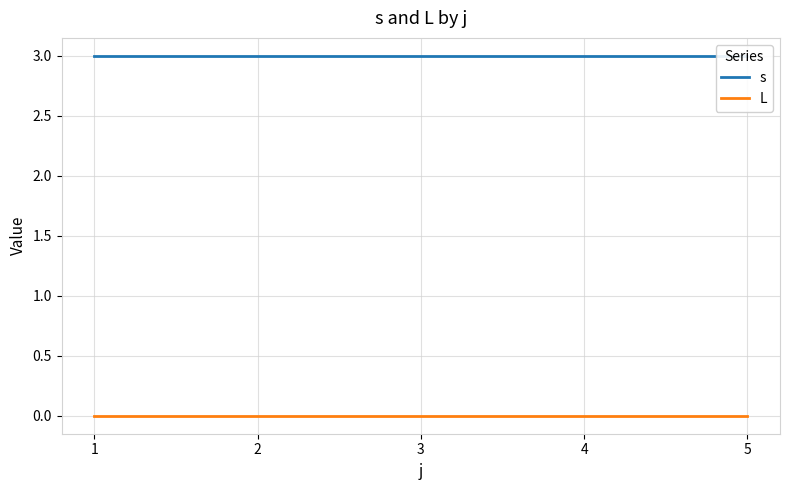

What is the value of the s point at the 2nd from the left?

3